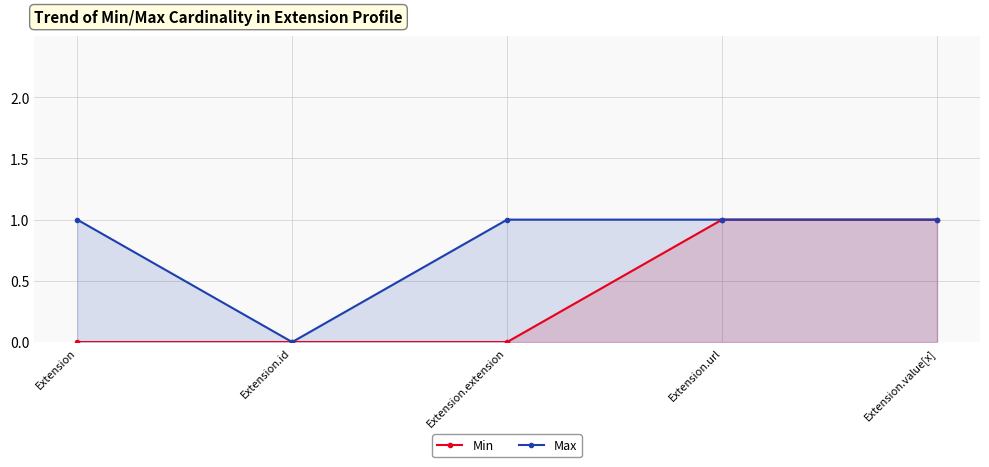

How many lines are shown in the chart?

2